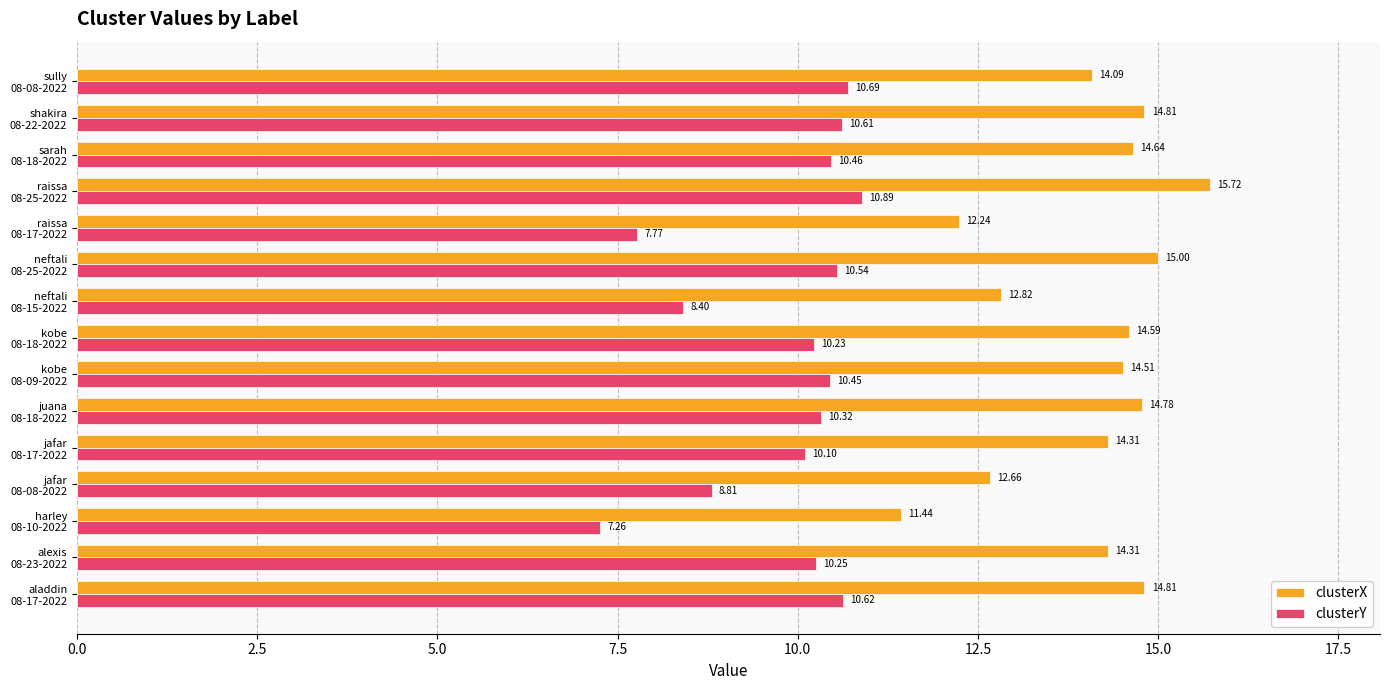

Which series has the largest total across all categories?

clusterX